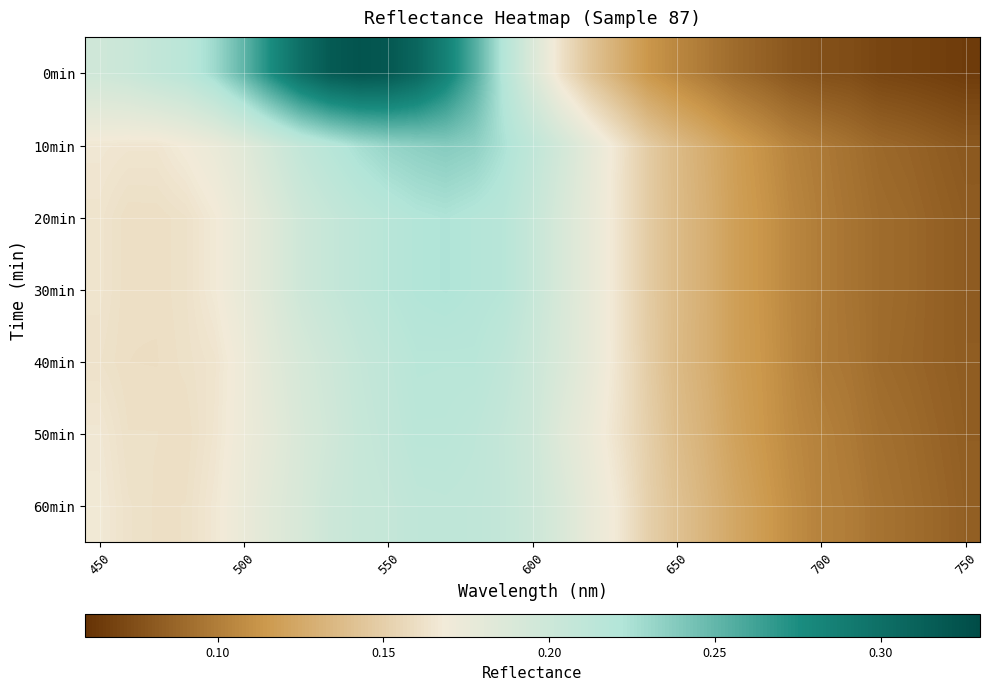

How many categories are shown in the chart?

31